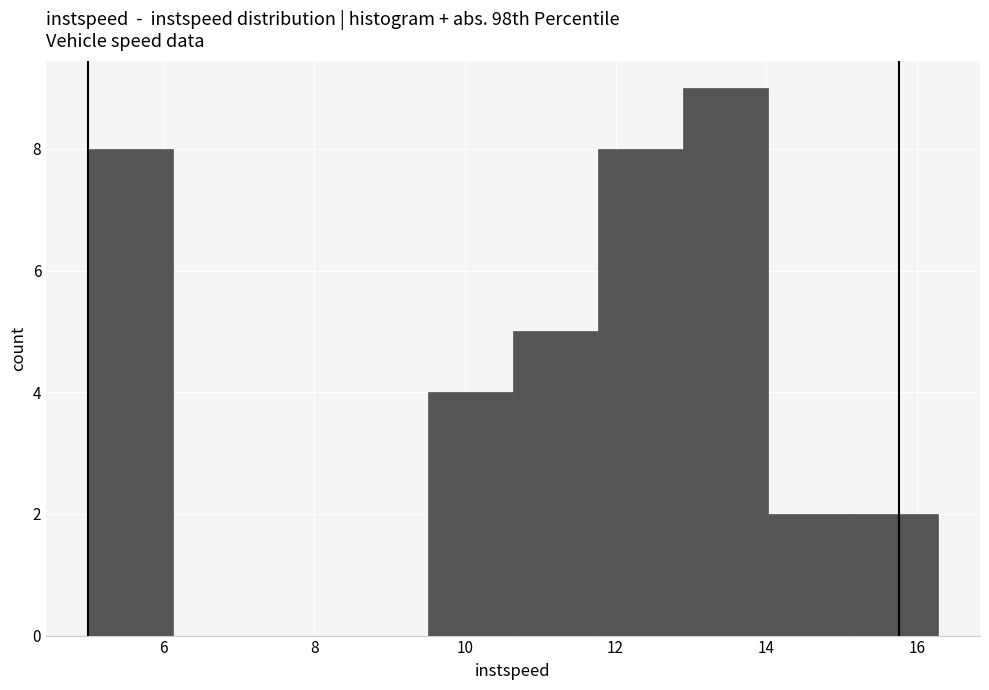

Reading left to right, list every bar in this chart as the range it spans on the x-axis followed by its height. Neither the bar edges nor the heights are printed on the chart, so give them approximately, as read against the axes.

5.0 to 6.2: 8
6.2 to 7.2: 0
7.2 to 8.4: 0
8.4 to 9.6: 0
9.6 to 10.6: 4
10.6 to 11.8: 5
11.8 to 12.8: 8
12.8 to 14.0: 9
14.0 to 15.2: 2
15.2 to 16.2: 2